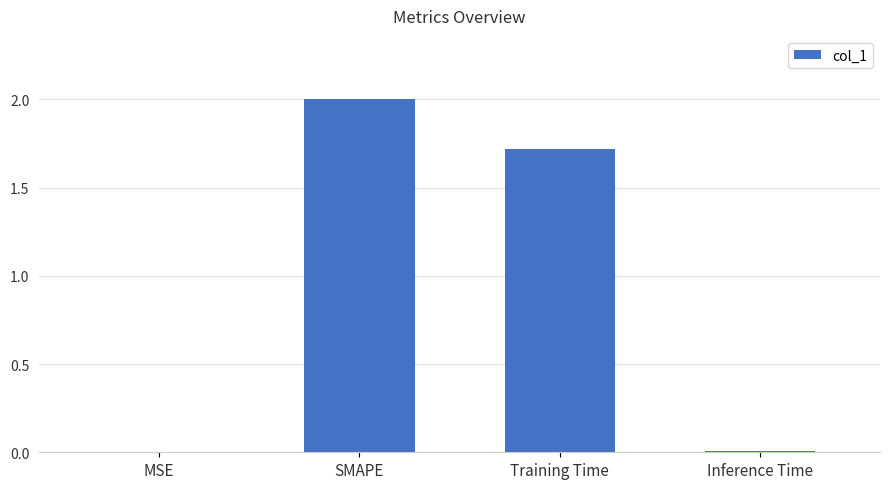

The value at SMAPE is 2.8. True or false?

False